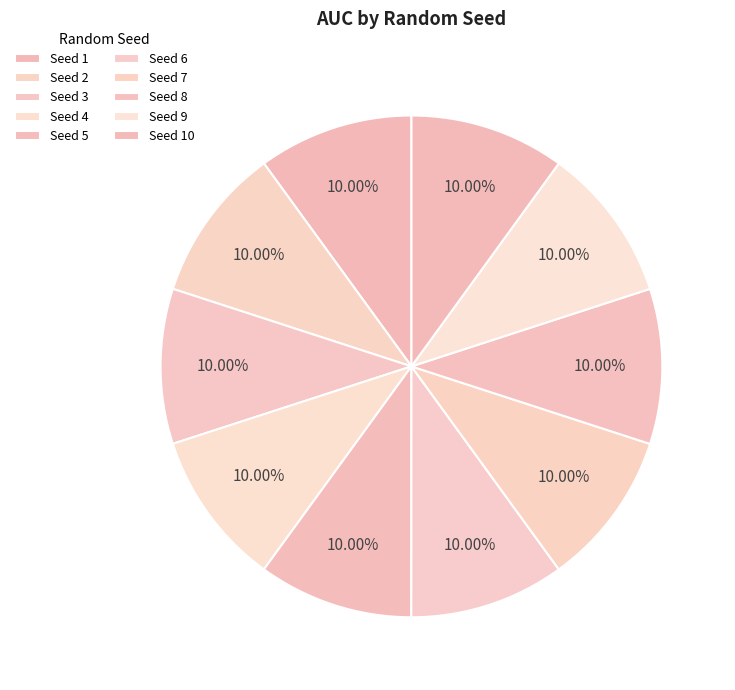

To the nearest percent, what is the average slice percentage?

10%